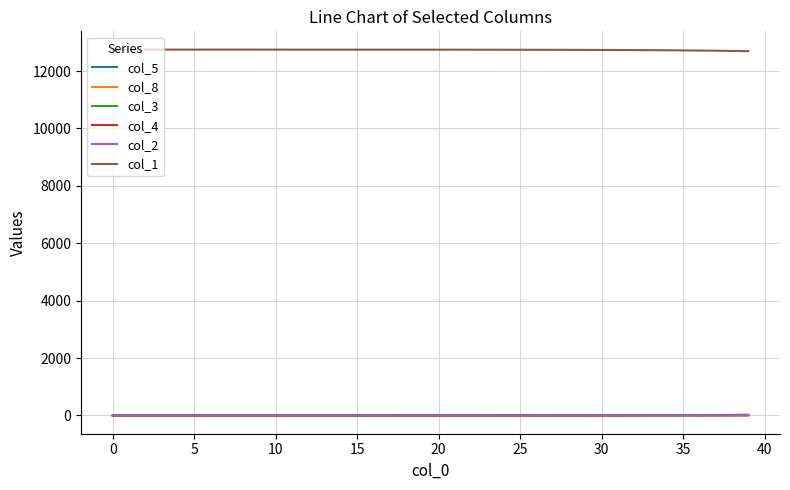

True or false: col_8 and col_1 intersect in this chart.

False